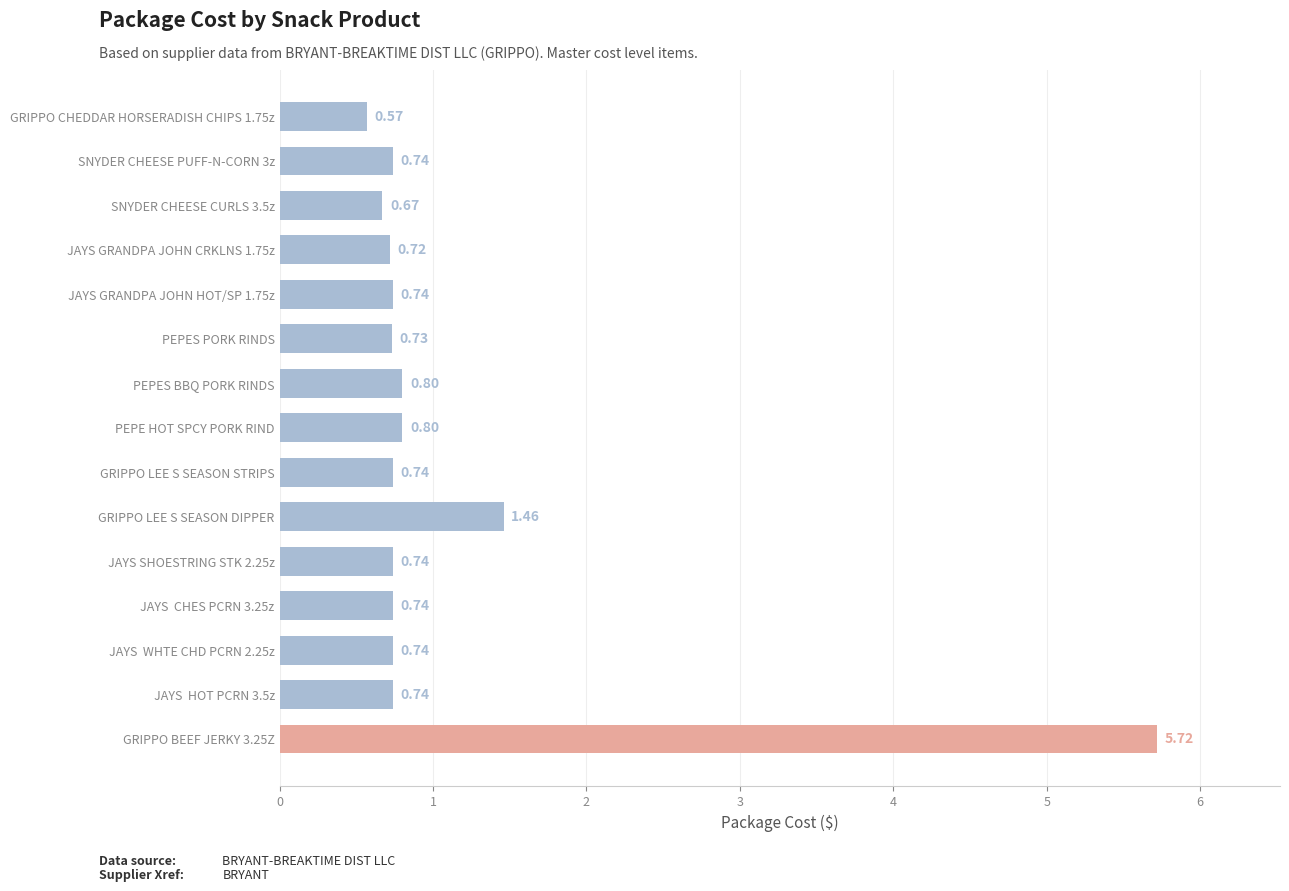

What is the difference between the second highest and second lowest values?

0.8